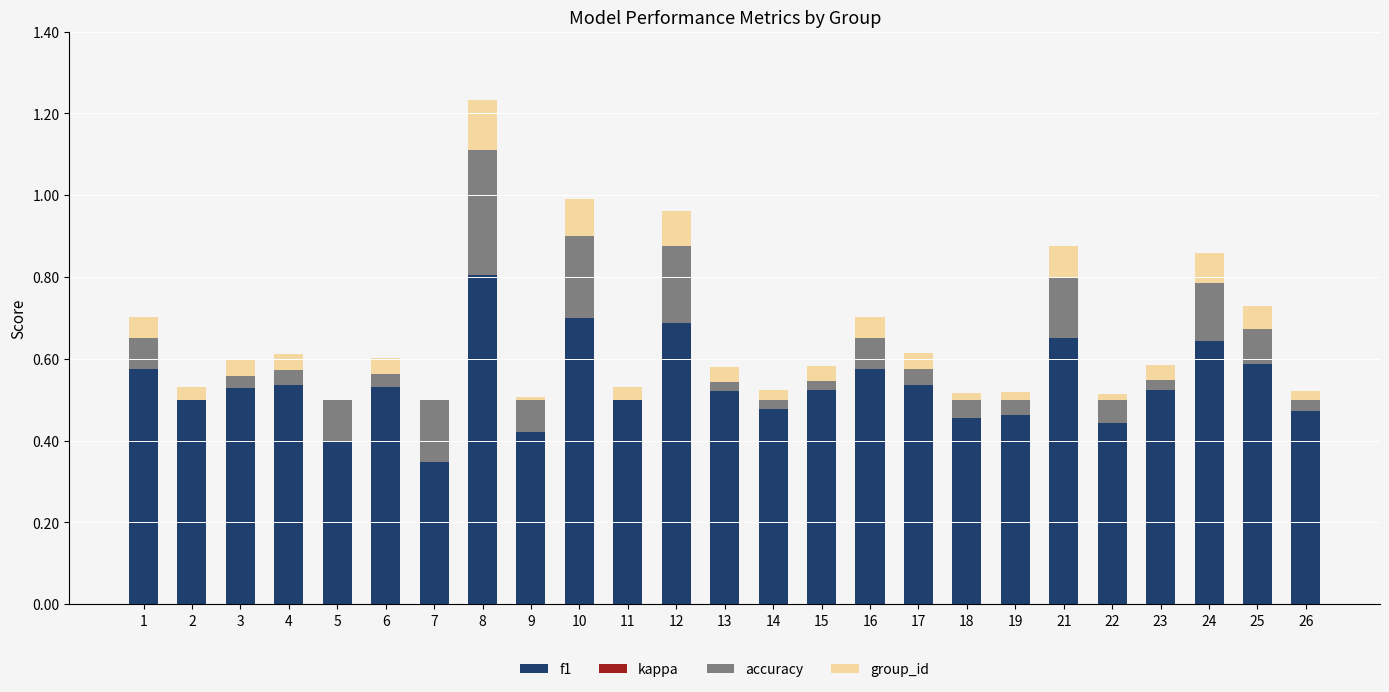

Are the bars horizontal?

No